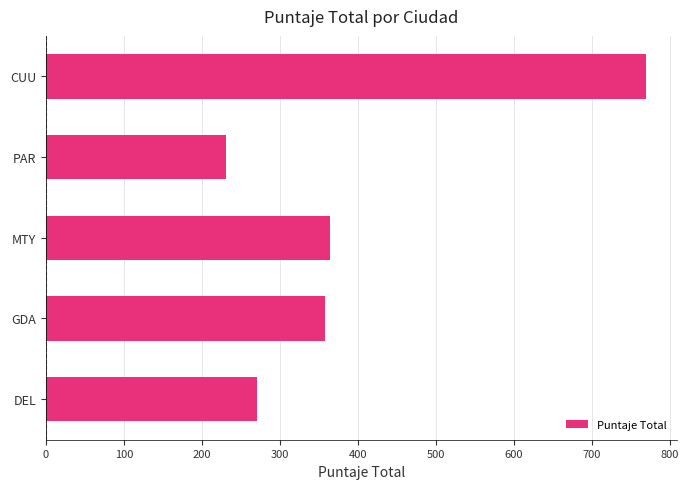

Reading top to bottom, list all the values displayed in this chart.

770	231	364	358	270